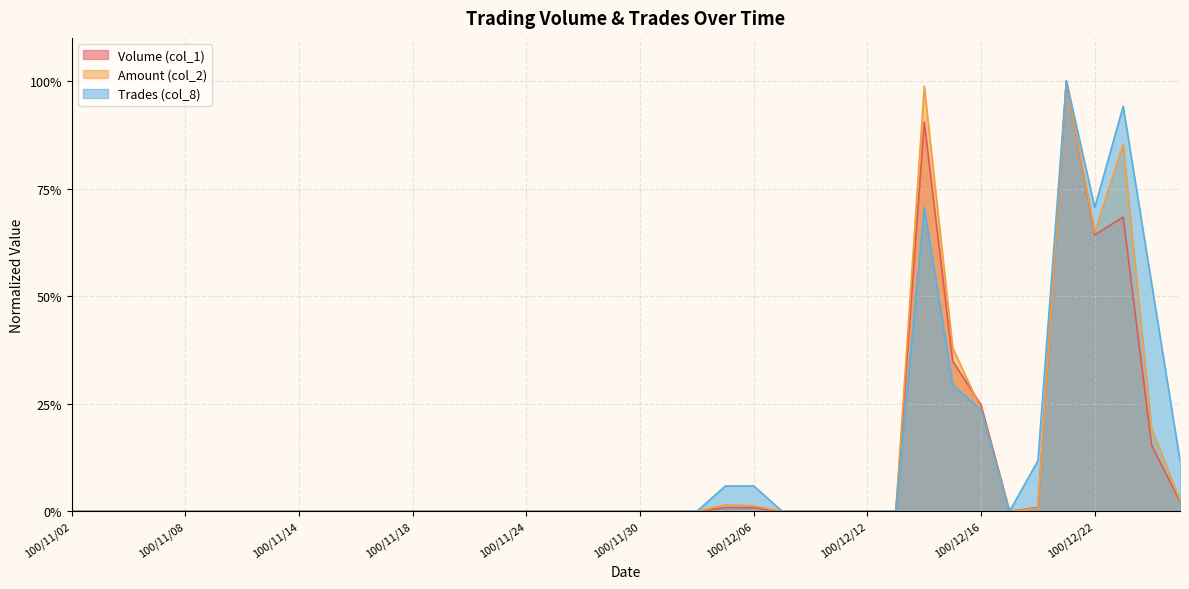

True or false: Trades (col_8) has more than 1 points higher than both neighbors.

True